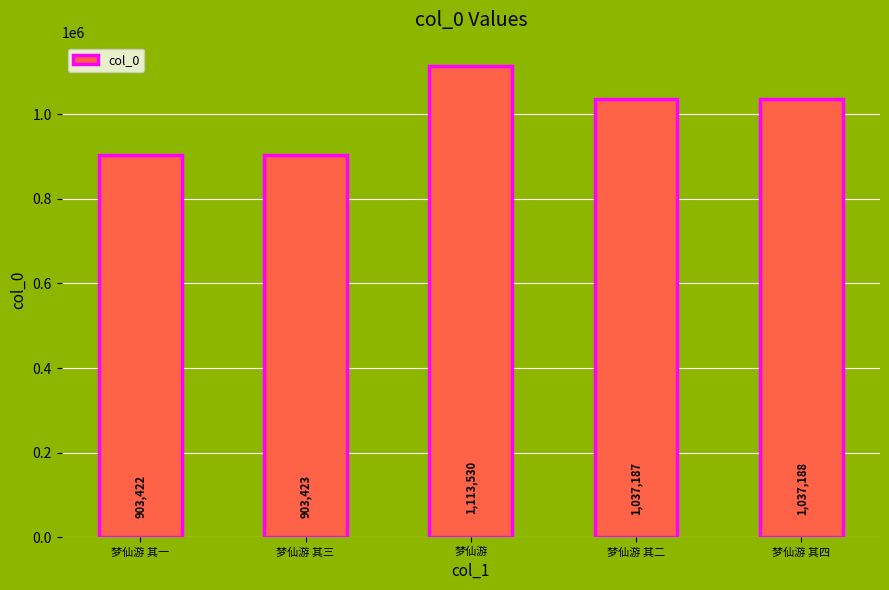

What is the label of the 5th bar from the right?

梦仙游 其一